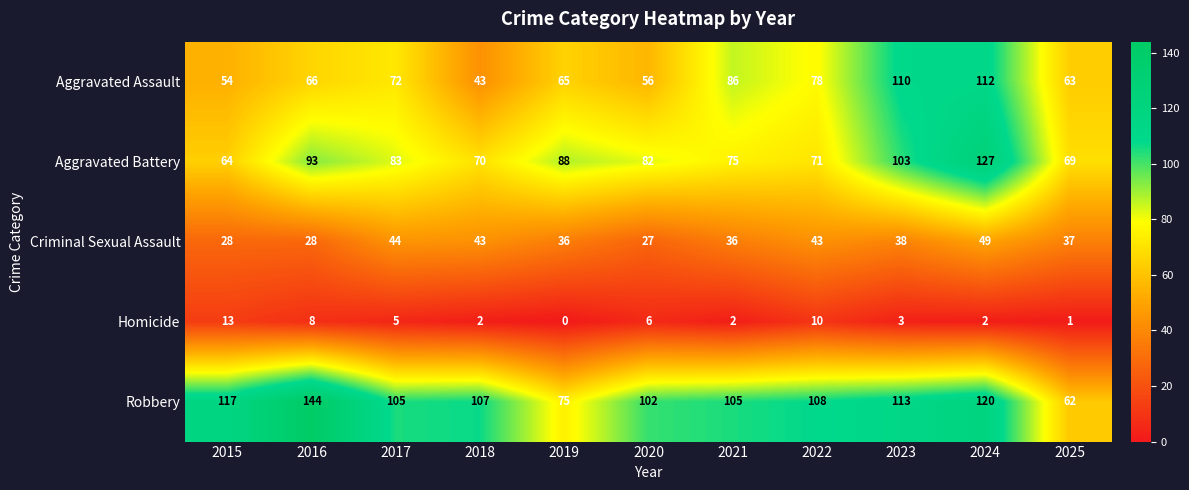

At which label is Homicide closest to 6?

2020